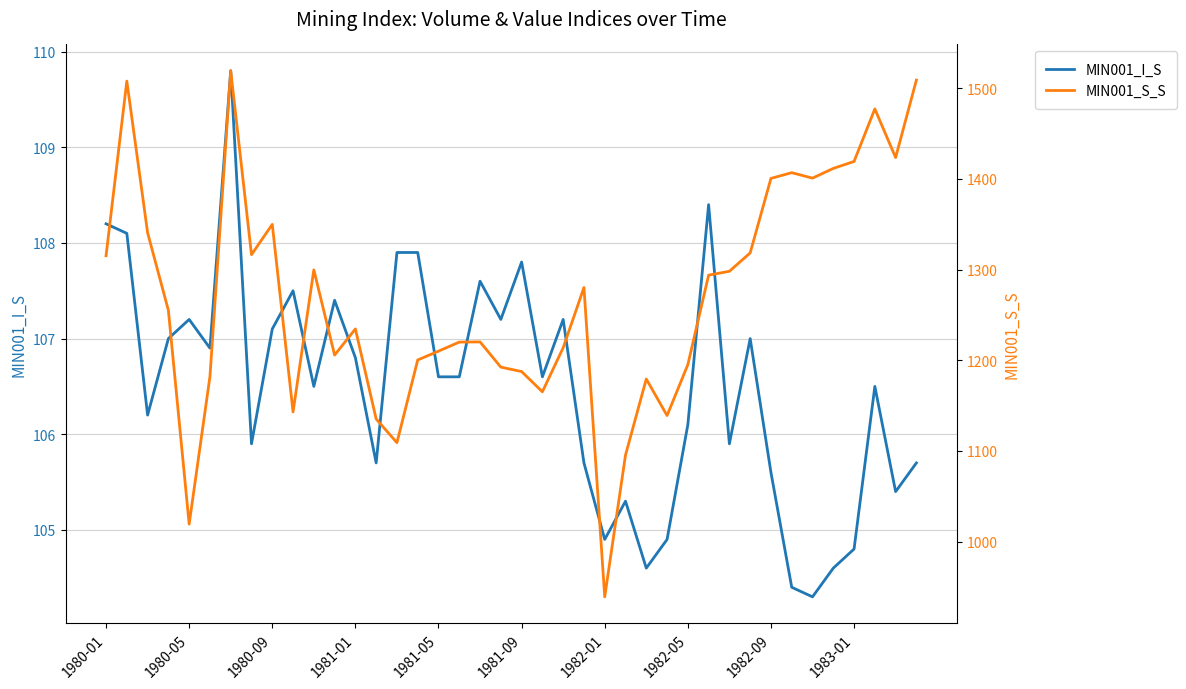

What is the greatest value displayed?

1519.2